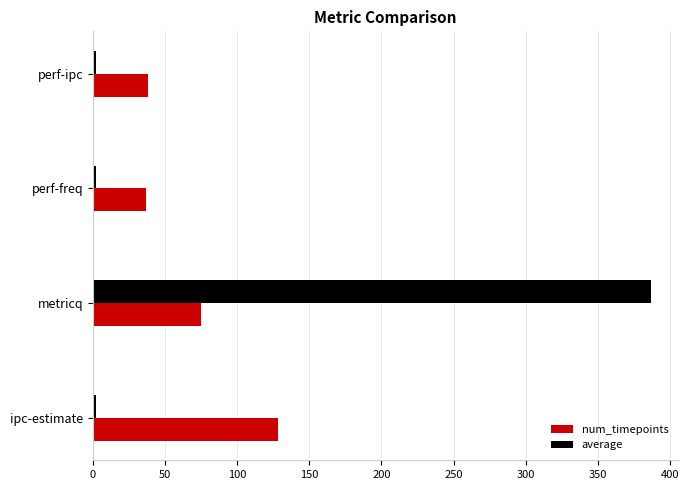

What is the sum of all average values?

393.1